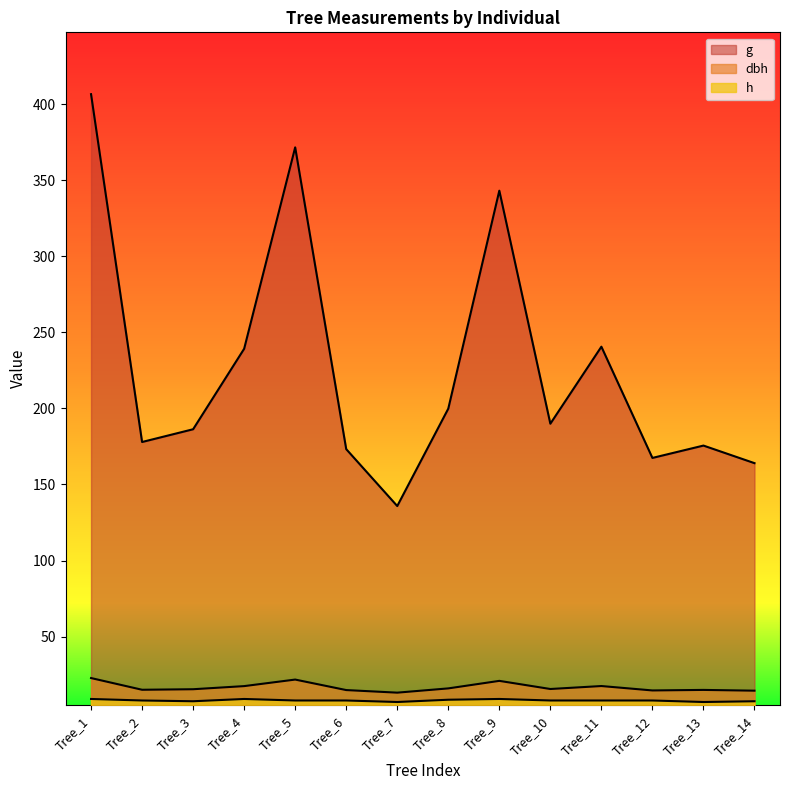

Reading right to left, list all the values displayed in this chart.

dbh: Tree_14=14.4	Tree_13=14.9	Tree_12=14.6	Tree_11=17.5	Tree_10=15.6	Tree_9=20.9	Tree_8=15.9	Tree_7=13.2	Tree_6=14.8	Tree_5=21.8	Tree_4=17.4	Tree_3=15.4	Tree_2=15.1	Tree_1=22.8
h: Tree_14=7.5	Tree_13=7.0	Tree_12=8.0	Tree_11=8.0	Tree_10=8.0	Tree_9=9.0	Tree_8=8.5	Tree_7=7.0	Tree_6=8.0	Tree_5=8.0	Tree_4=9.0	Tree_3=7.5	Tree_2=8.0	Tree_1=9.0
g: Tree_14=164.0	Tree_13=175.5	Tree_12=167.4	Tree_11=240.5	Tree_10=189.9	Tree_9=343.1	Tree_8=199.8	Tree_7=135.8	Tree_6=173.2	Tree_5=371.5	Tree_4=239.2	Tree_3=186.3	Tree_2=177.9	Tree_1=406.5